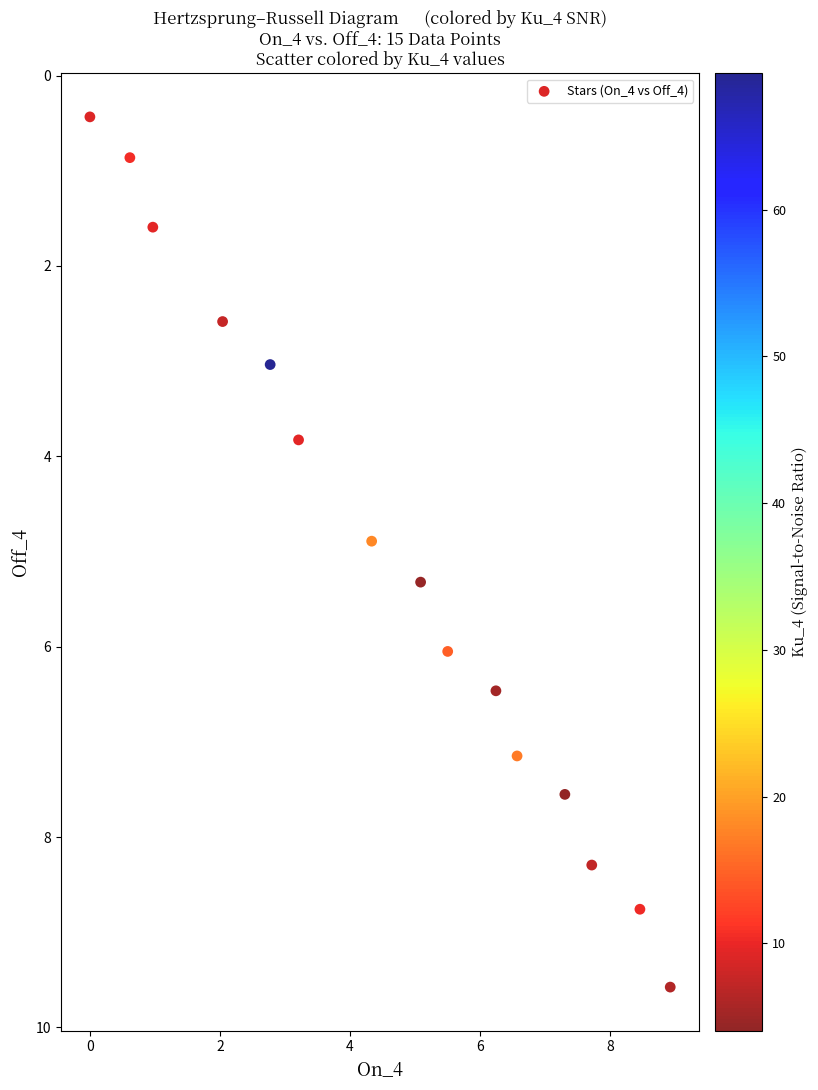

What is the range of X values (max minus min)?

8.9